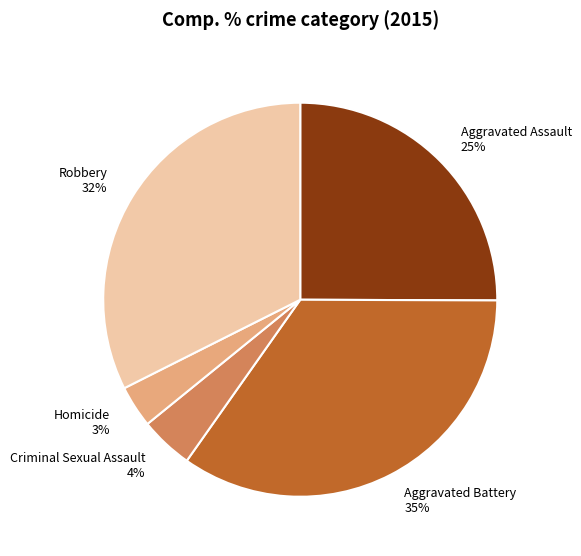

Between Homicide 3% and Robbery 32%, which is larger?

Robbery 32%